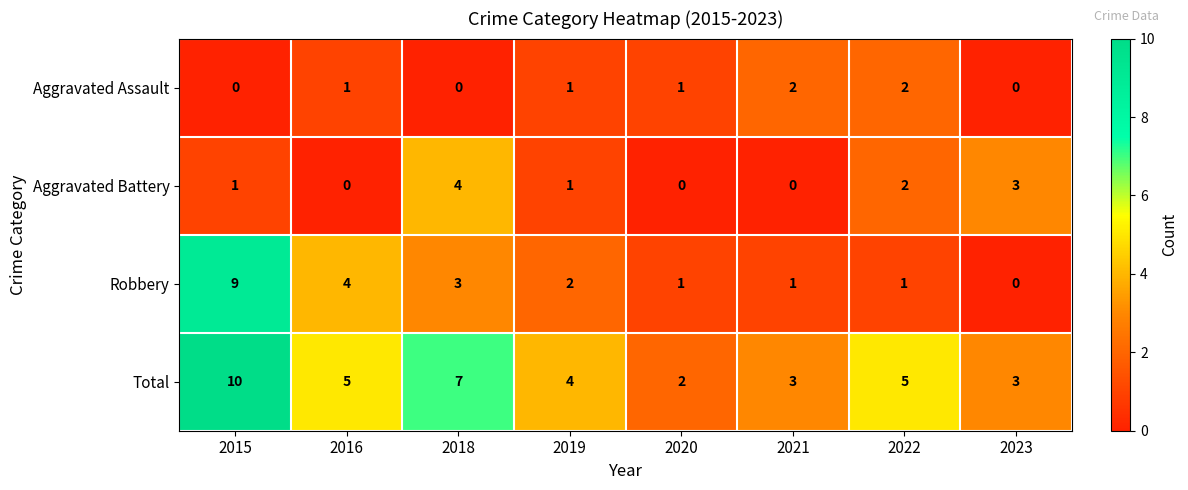

What is the maximum value shown in the chart?

10